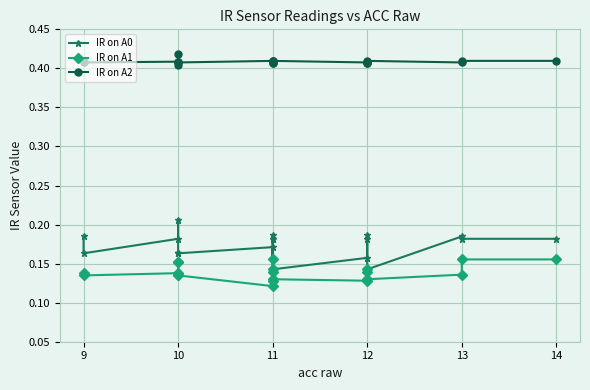

What is the greatest value displayed?

0.4